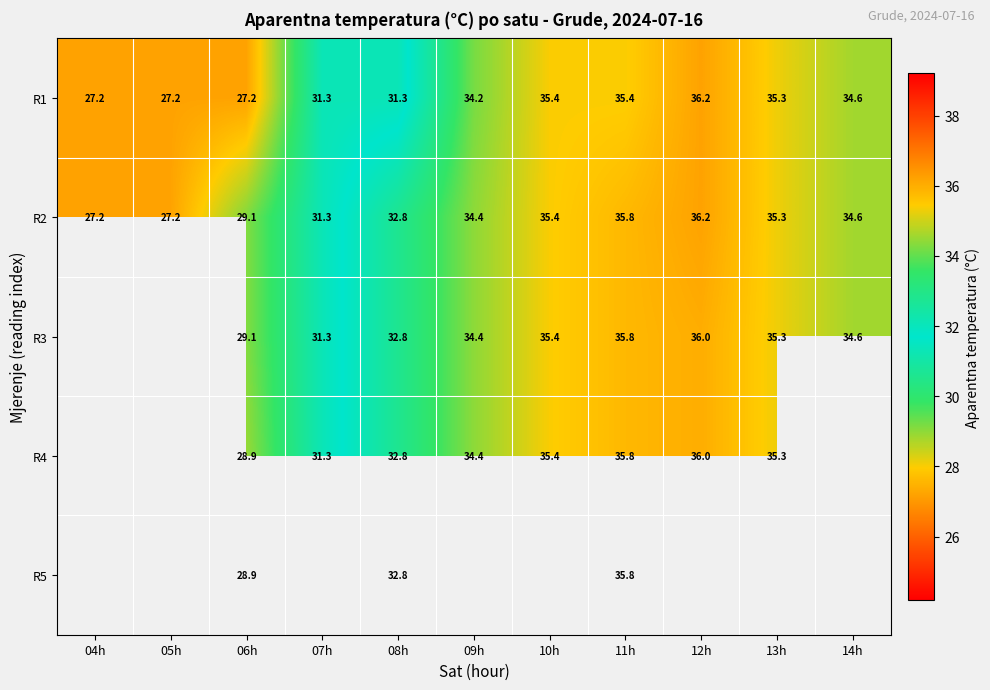

At which category is the sum across all series the highest?

11h